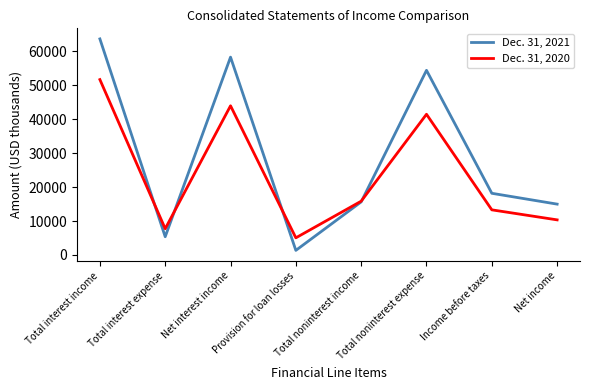

What value does the Dec. 31, 2020 series have at Income before taxes?

13294